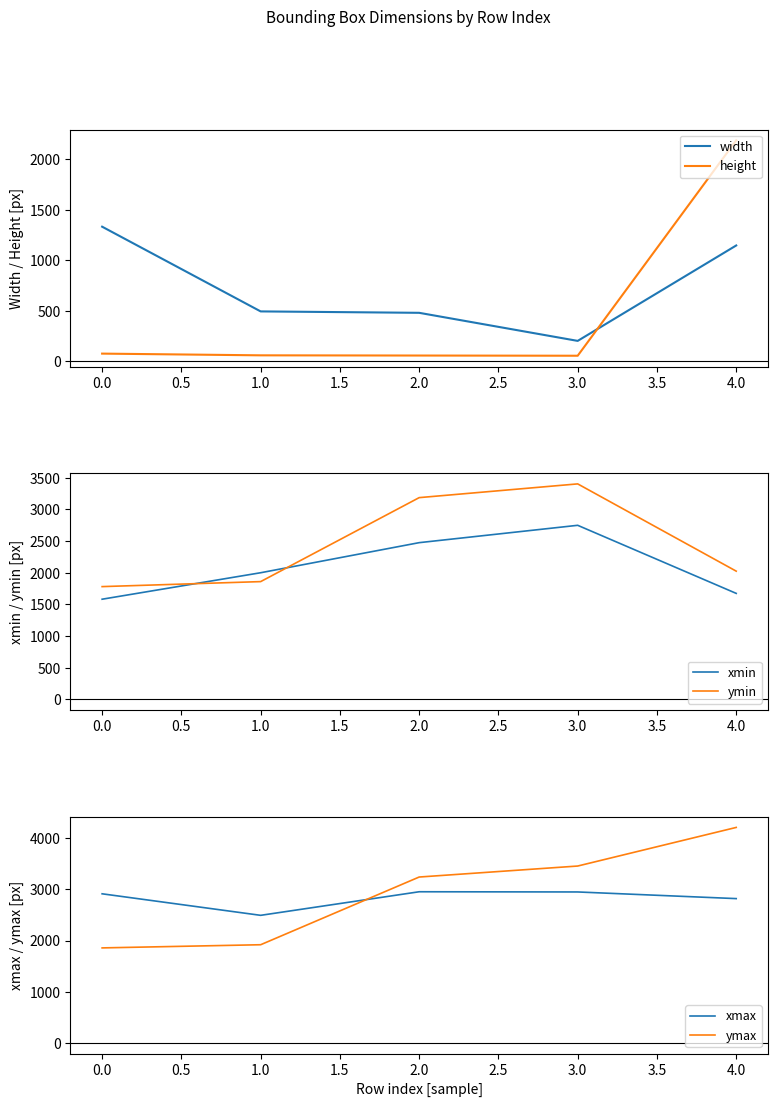

In height, how many points are lower than both neighbors (excluding endpoints)?

1